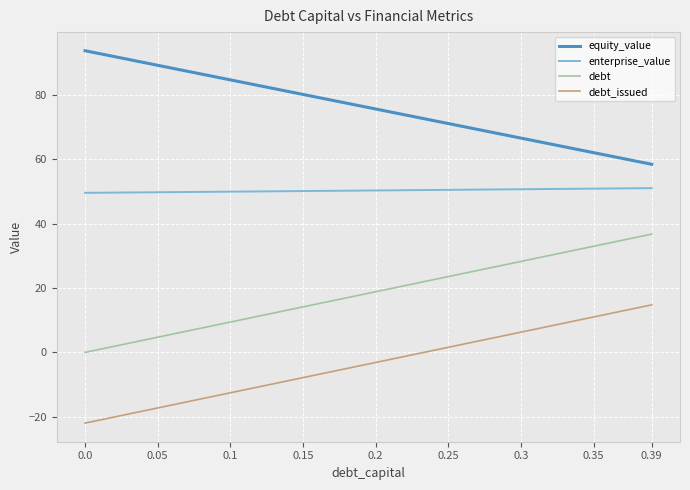

True or false: equity_value and debt intersect in this chart.

False